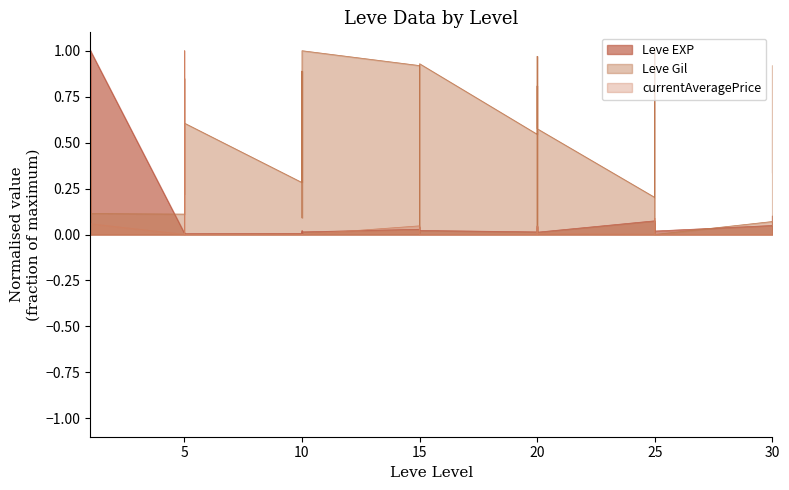

Where is the first local minimum for currentAveragePrice?

1